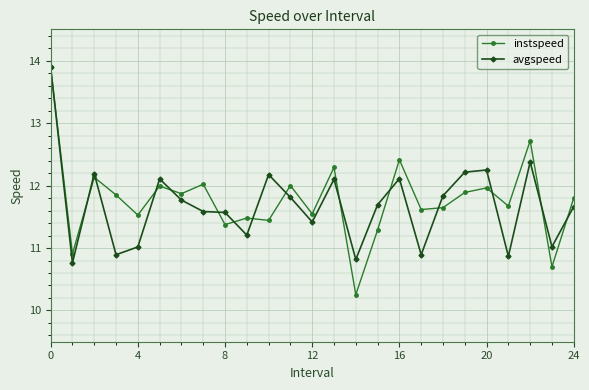

Reading right to left, list all the values displayed in this chart.

instspeed: 11.8	10.7	12.7	11.7	12.0	11.9	11.6	11.6	12.4	11.3	10.3	12.3	11.5	12.0	11.4	11.5	11.4	12.0	11.9	12.0	11.5	11.8	12.1	10.9	13.9
avgspeed: 11.7	11.0	12.4	10.9	12.2	12.2	11.8	10.9	12.1	11.7	10.8	12.1	11.4	11.8	12.2	11.2	11.6	11.6	11.8	12.1	11.0	10.9	12.2	10.8	13.9